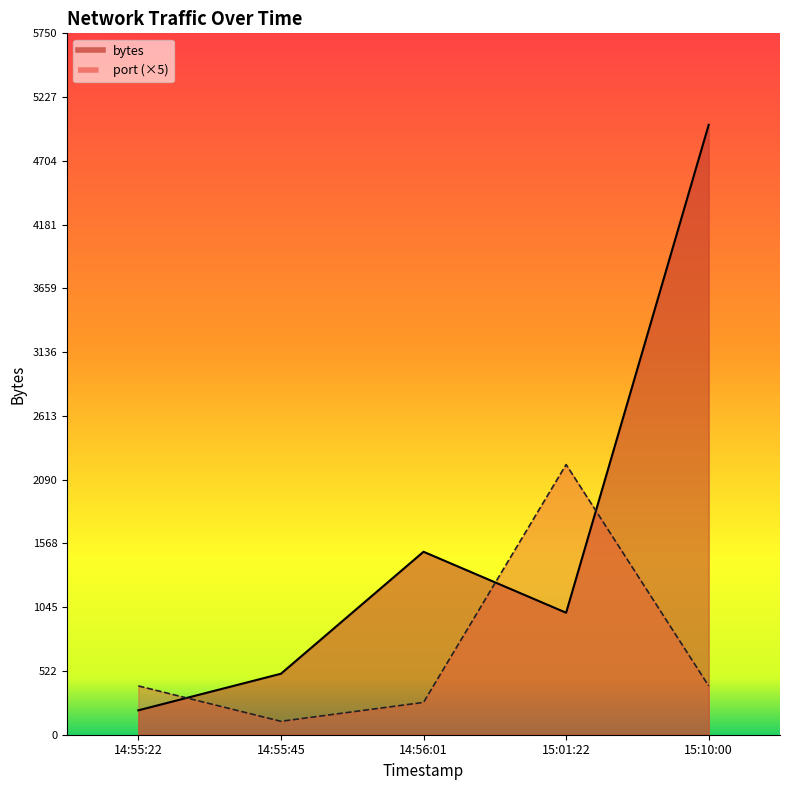

True or false: port has more than 0 points higher than both neighbors.

True